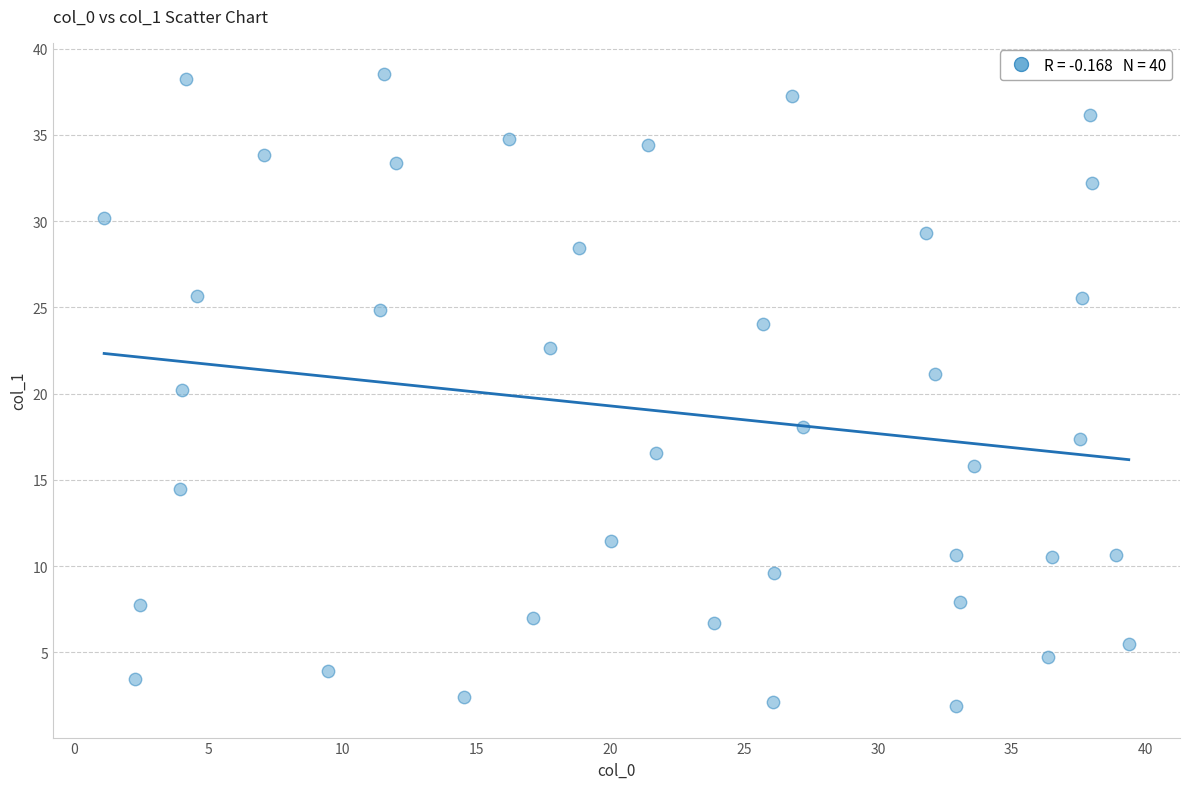

What is the range of X values (max minus min)?

38.3